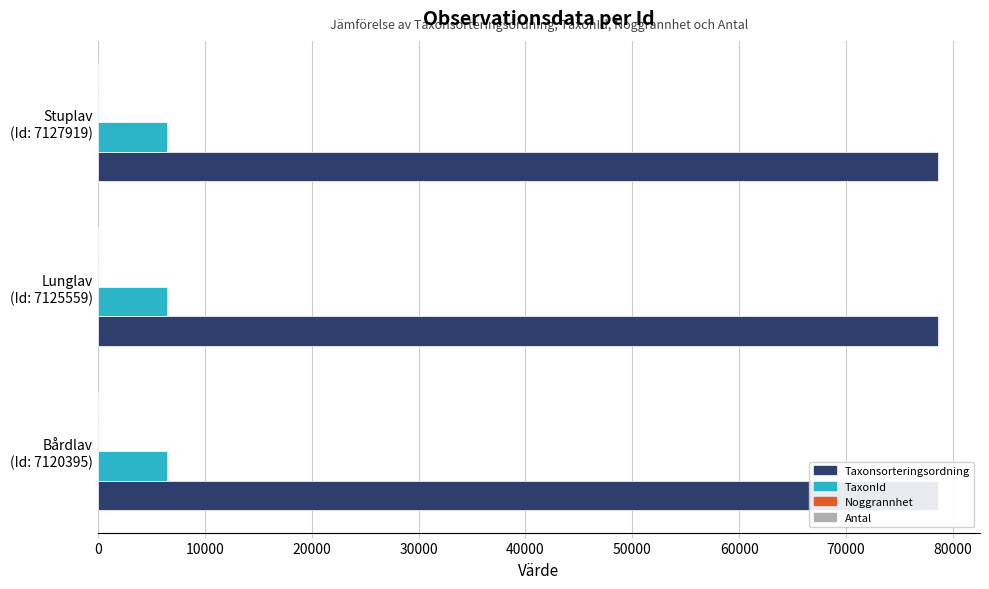

How many values in the TaxonId series exceed 6462?

1